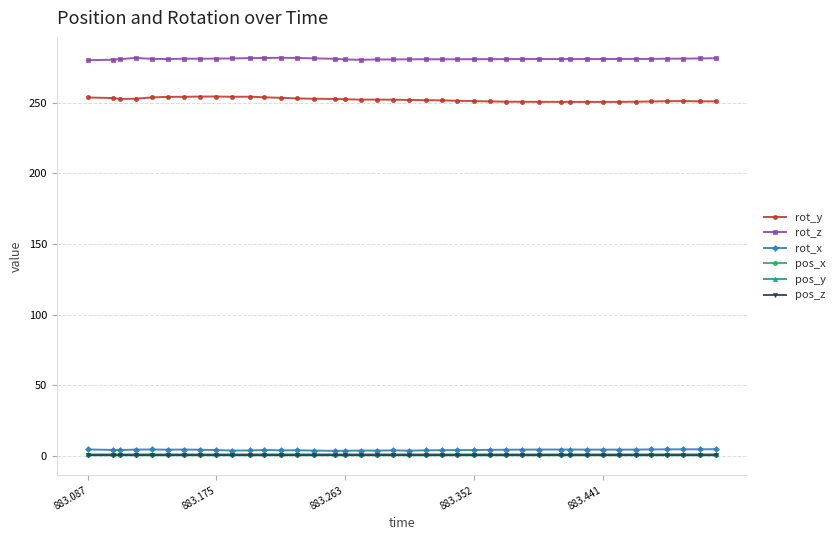

True or false: pos_y has more than 0 interior local peaks.

True